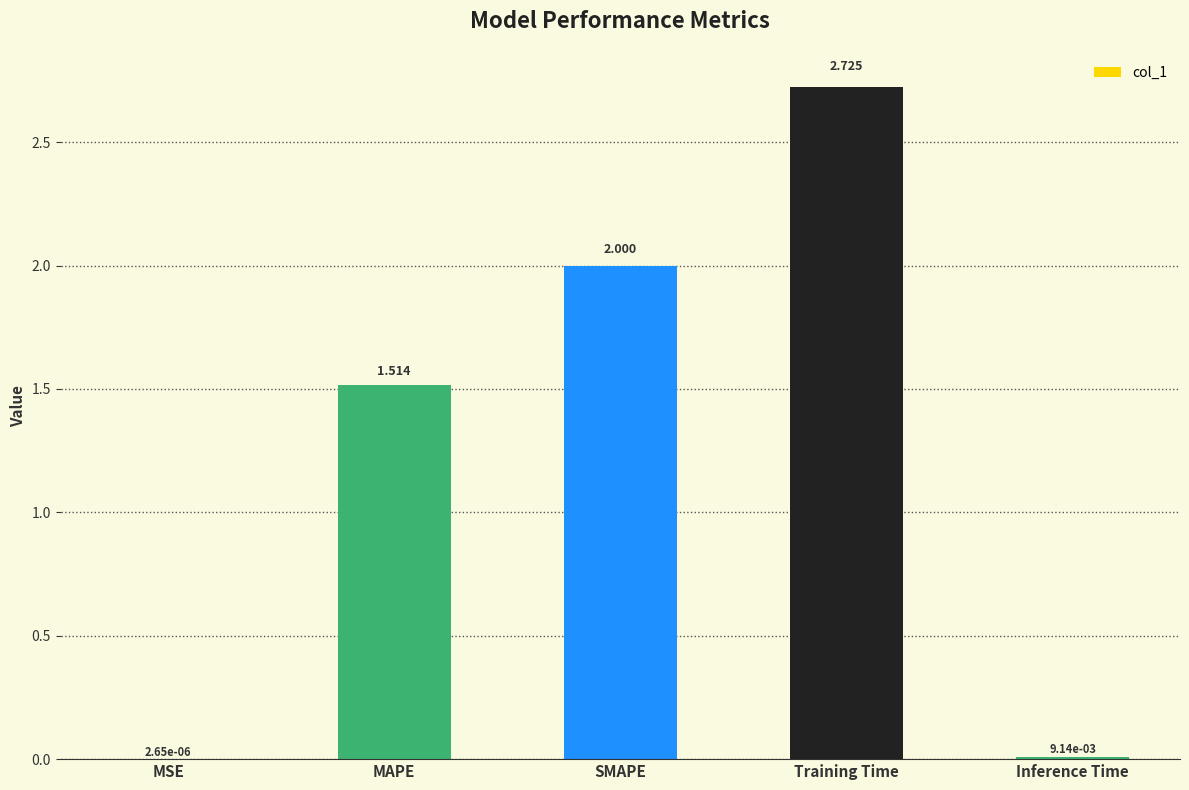

Where is the data nearest to the value 1?

MAPE